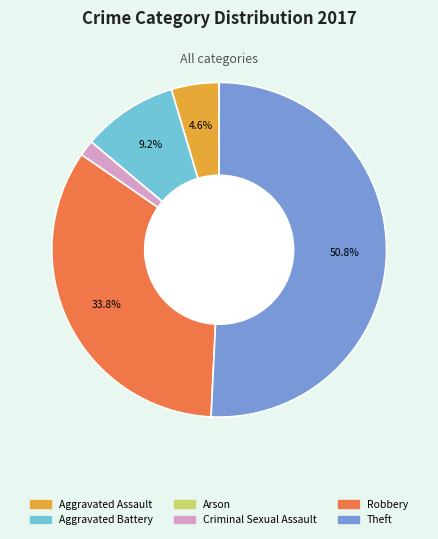

To the nearest percent, what portion does Criminal Sexual Assault represent?

2%